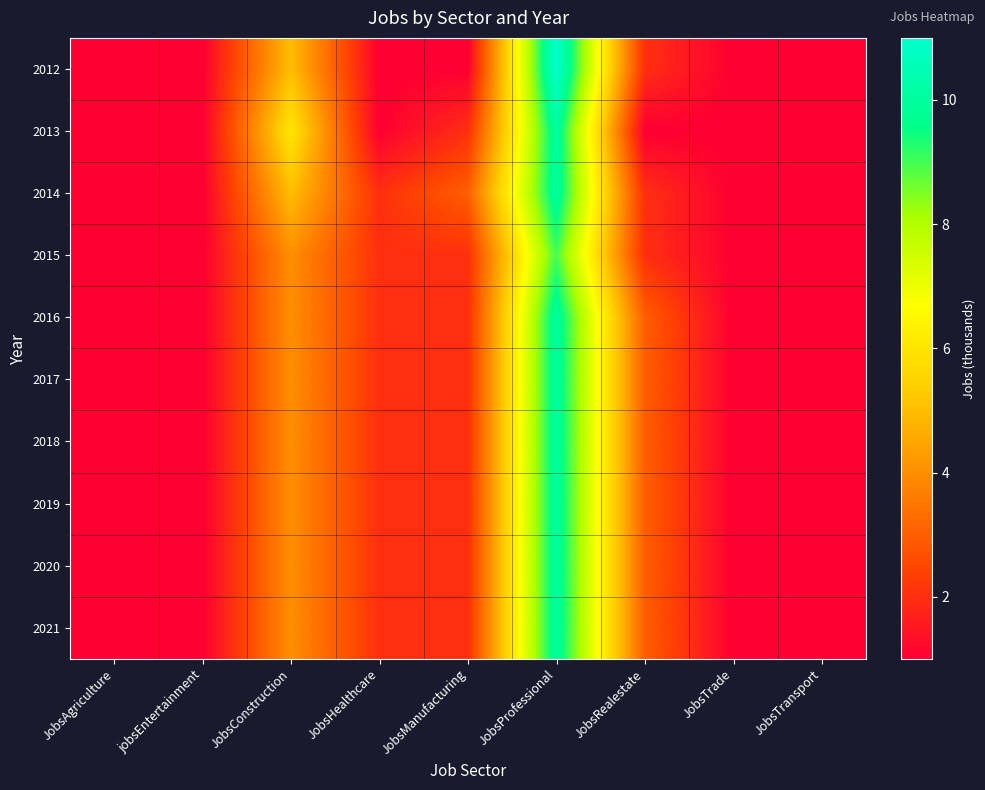

Reading left to right, list all the values displayed in this chart.

2012: JobsAgriculture=1	jobsEntertainment=1	JobsConstruction=5	JobsHealthcare=1	JobsManufacturing=1	JobsProfessional=11	JobsRealestate=2	JobsTrade=1	JobsTransport=1
2013: JobsAgriculture=1	jobsEntertainment=1	JobsConstruction=6	JobsHealthcare=1	JobsManufacturing=2	JobsProfessional=10	JobsRealestate=1	JobsTrade=1	JobsTransport=1
2014: JobsAgriculture=1	jobsEntertainment=1	JobsConstruction=5	JobsHealthcare=2	JobsManufacturing=3	JobsProfessional=10	JobsRealestate=2	JobsTrade=1	JobsTransport=1
2015: JobsAgriculture=1	jobsEntertainment=1	JobsConstruction=4	JobsHealthcare=2	JobsManufacturing=2	JobsProfessional=9	JobsRealestate=2	JobsTrade=1	JobsTransport=1
2016: JobsAgriculture=1	jobsEntertainment=1	JobsConstruction=4	JobsHealthcare=2	JobsManufacturing=2	JobsProfessional=10	JobsRealestate=3	JobsTrade=1	JobsTransport=1
2017: JobsAgriculture=1	jobsEntertainment=1	JobsConstruction=4	JobsHealthcare=2	JobsManufacturing=2	JobsProfessional=10	JobsRealestate=3	JobsTrade=1	JobsTransport=1
2018: JobsAgriculture=1	jobsEntertainment=1	JobsConstruction=4	JobsHealthcare=2	JobsManufacturing=2	JobsProfessional=10	JobsRealestate=3	JobsTrade=1	JobsTransport=1
2019: JobsAgriculture=1	jobsEntertainment=1	JobsConstruction=4	JobsHealthcare=2	JobsManufacturing=2	JobsProfessional=10	JobsRealestate=3	JobsTrade=1	JobsTransport=1
2020: JobsAgriculture=1	jobsEntertainment=1	JobsConstruction=4	JobsHealthcare=2	JobsManufacturing=2	JobsProfessional=10	JobsRealestate=3	JobsTrade=1	JobsTransport=1
2021: JobsAgriculture=1	jobsEntertainment=1	JobsConstruction=4	JobsHealthcare=2	JobsManufacturing=2	JobsProfessional=10	JobsRealestate=3	JobsTrade=1	JobsTransport=1